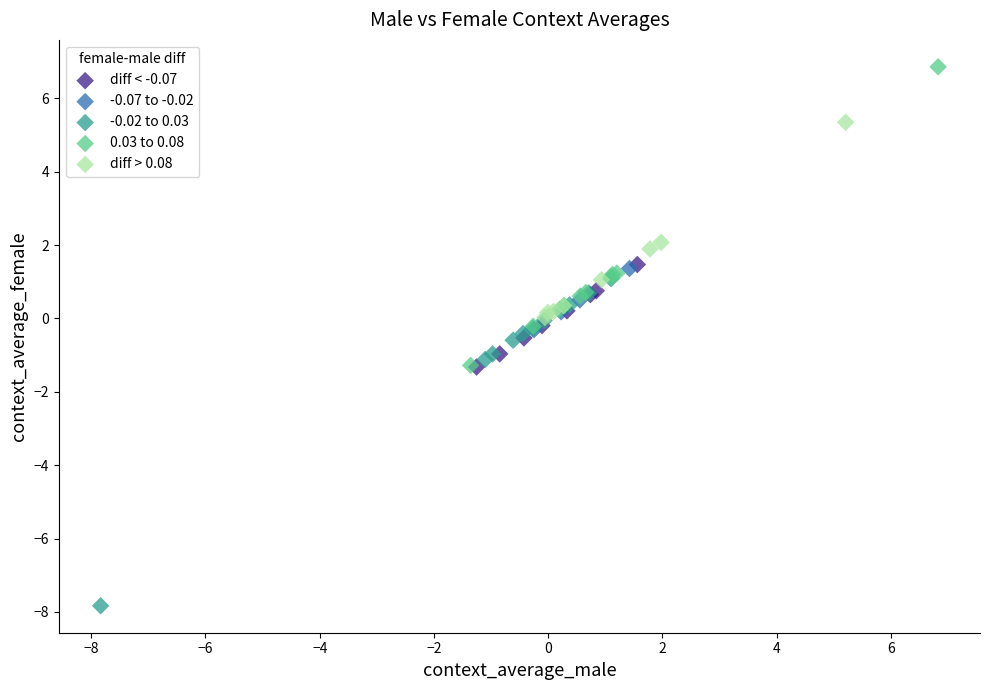

Which series reaches the maximum Y coordinate?

0.03 to 0.08